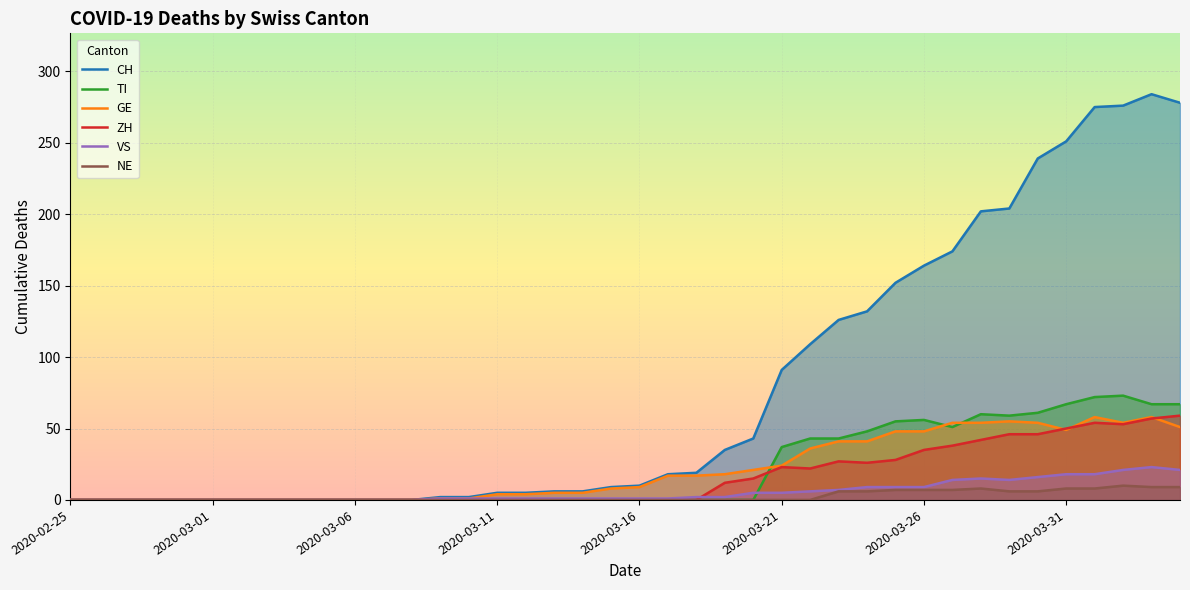

The TI series shows -44 at 2020-02-25. True or false?

False